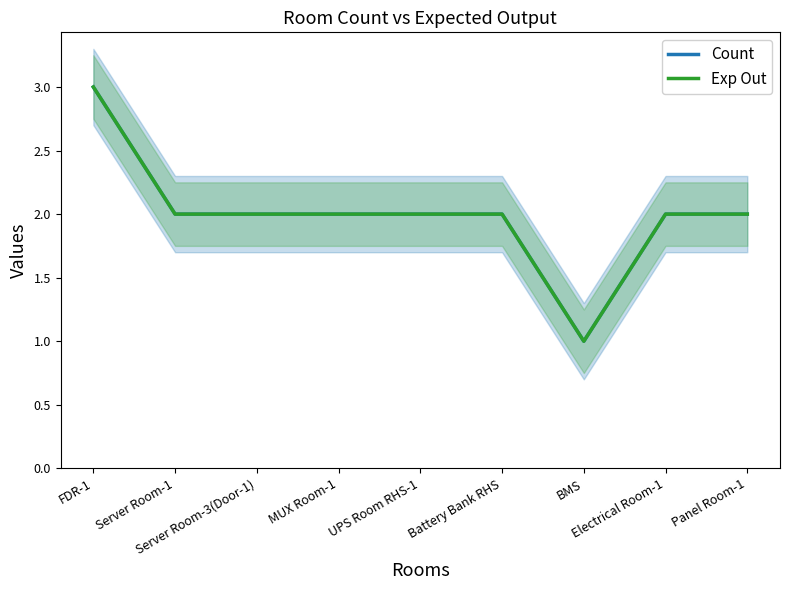

Is this an area chart (filled region under the line)?

No